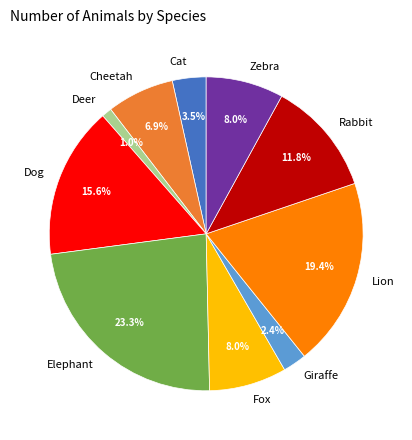

To the nearest percent, what is the combined percentage of Rabbit and Fox?

20%